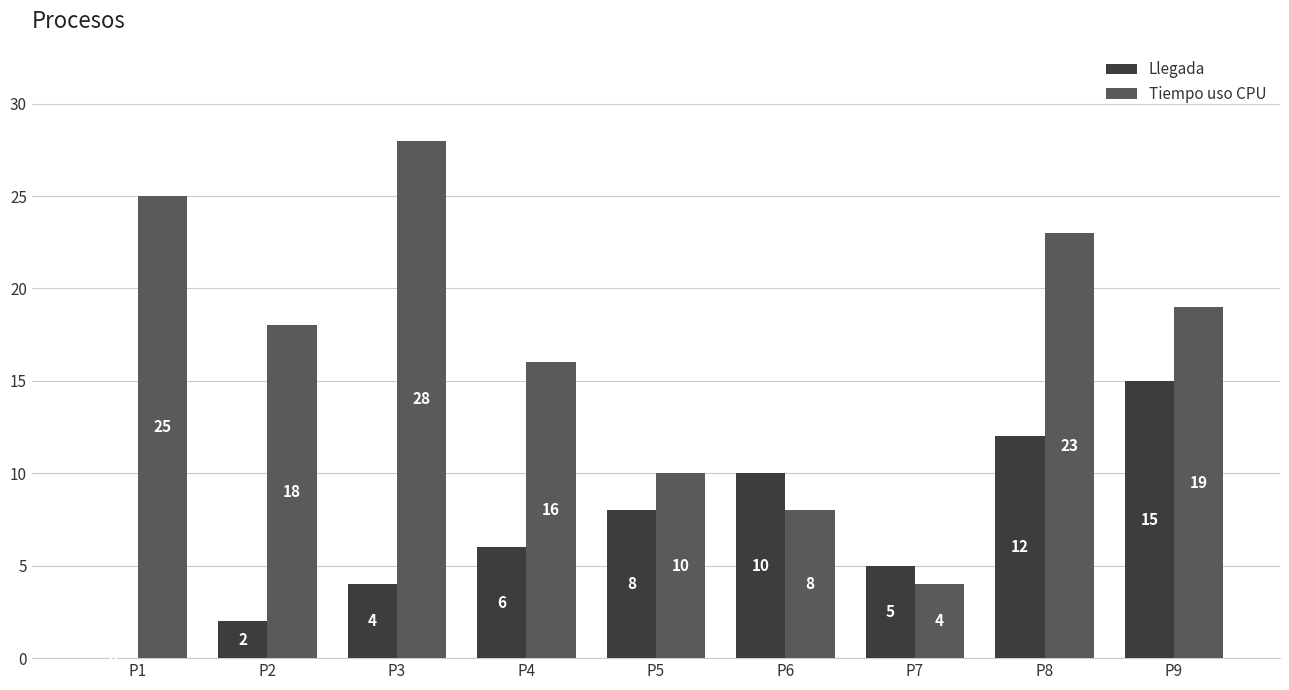

Is it true that Tiempo uso CPU equals 7 at P9?

False